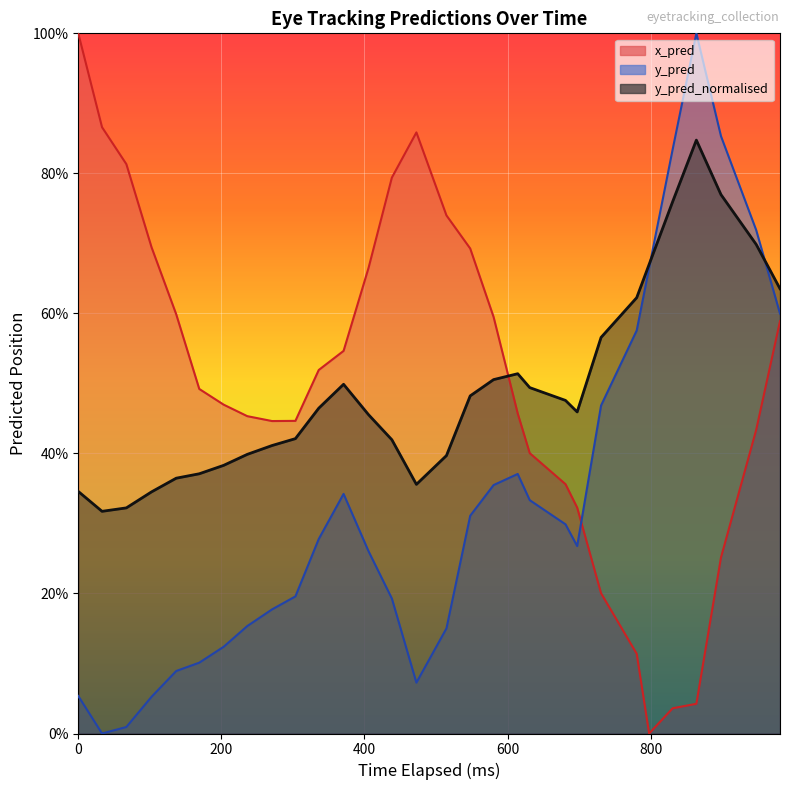

Reading right to left, extract all data points from this chart.

x_pred: 0.6	0.4	0.3	0.0	0.0	0.0	0.1	0.2	0.3	0.4	0.4	0.5	0.6	0.7	0.7	0.9	0.8	0.7	0.5	0.5	0.4	0.4	0.5	0.5	0.5	0.6	0.7	0.8	0.9	1.0
y_pred: 0.6	0.7	0.9	1.0	0.8	0.7	0.6	0.5	0.3	0.3	0.3	0.4	0.4	0.3	0.2	0.1	0.2	0.3	0.3	0.3	0.2	0.2	0.2	0.1	0.1	0.1	0.1	0.0	0.0	0.1
y_pred_normalised: 0.6	0.7	0.8	0.8	0.8	0.7	0.6	0.6	0.5	0.5	0.5	0.5	0.5	0.5	0.4	0.4	0.4	0.5	0.5	0.5	0.4	0.4	0.4	0.4	0.4	0.4	0.3	0.3	0.3	0.3